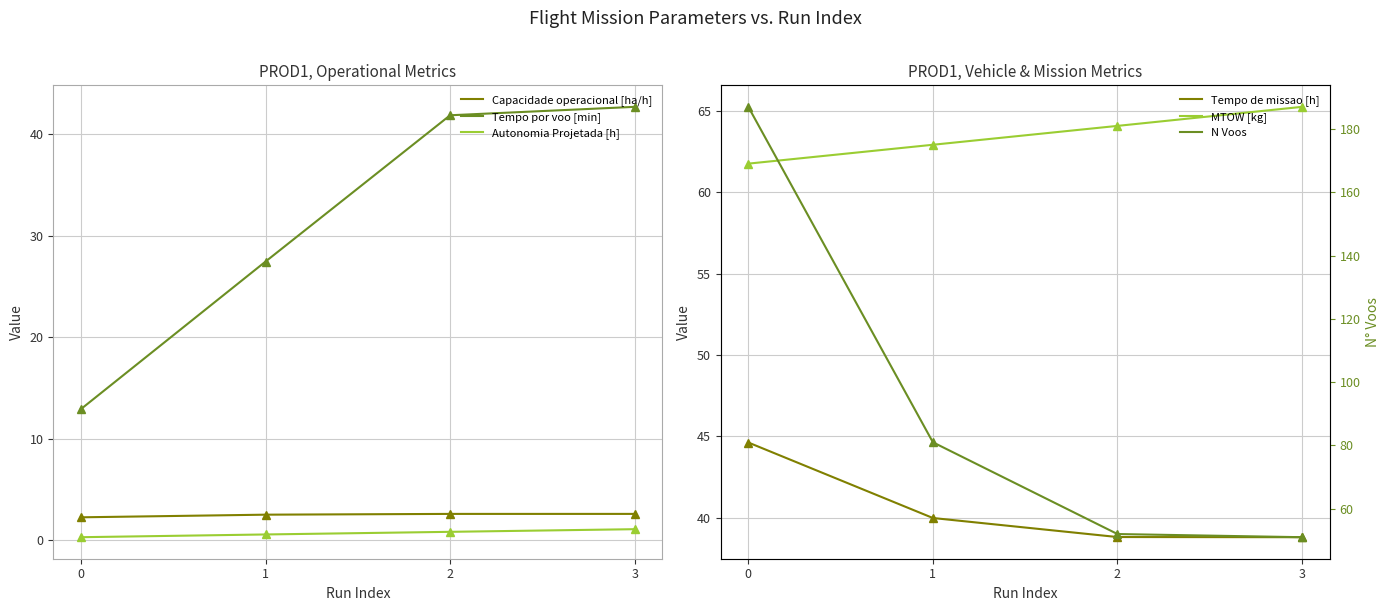

What are all the series names shown in the legend?

Capacidade operacional [ha/h], Tempo de missao [h], Tempo por voo [min], Autonomia Projetada [h], N Voos, MTOW [kg]